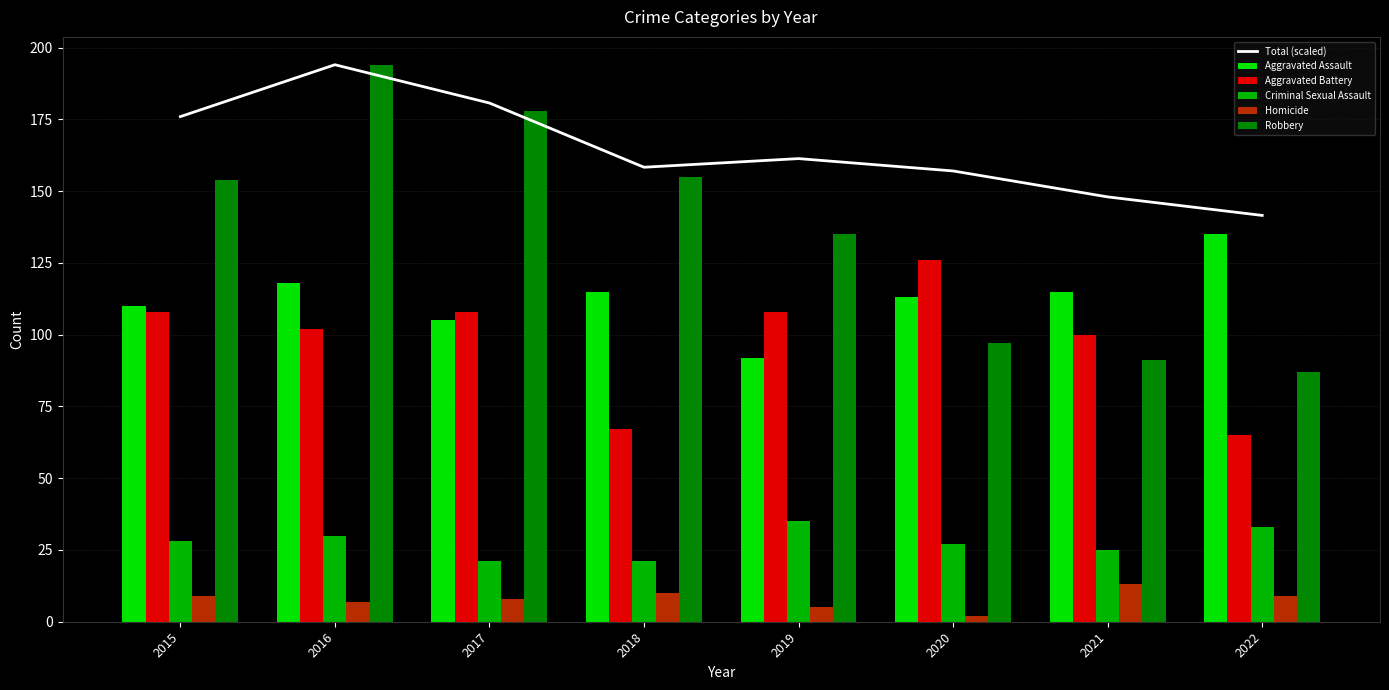

Count the number of categories in the chart.

8